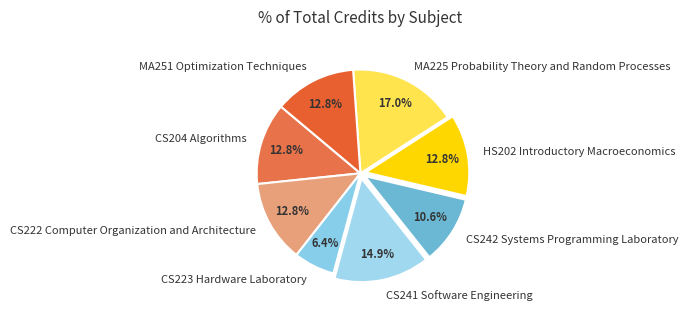

What is the ratio of the value at CS241 Software Engineering to the value at CS204 Algorithms?

1.2